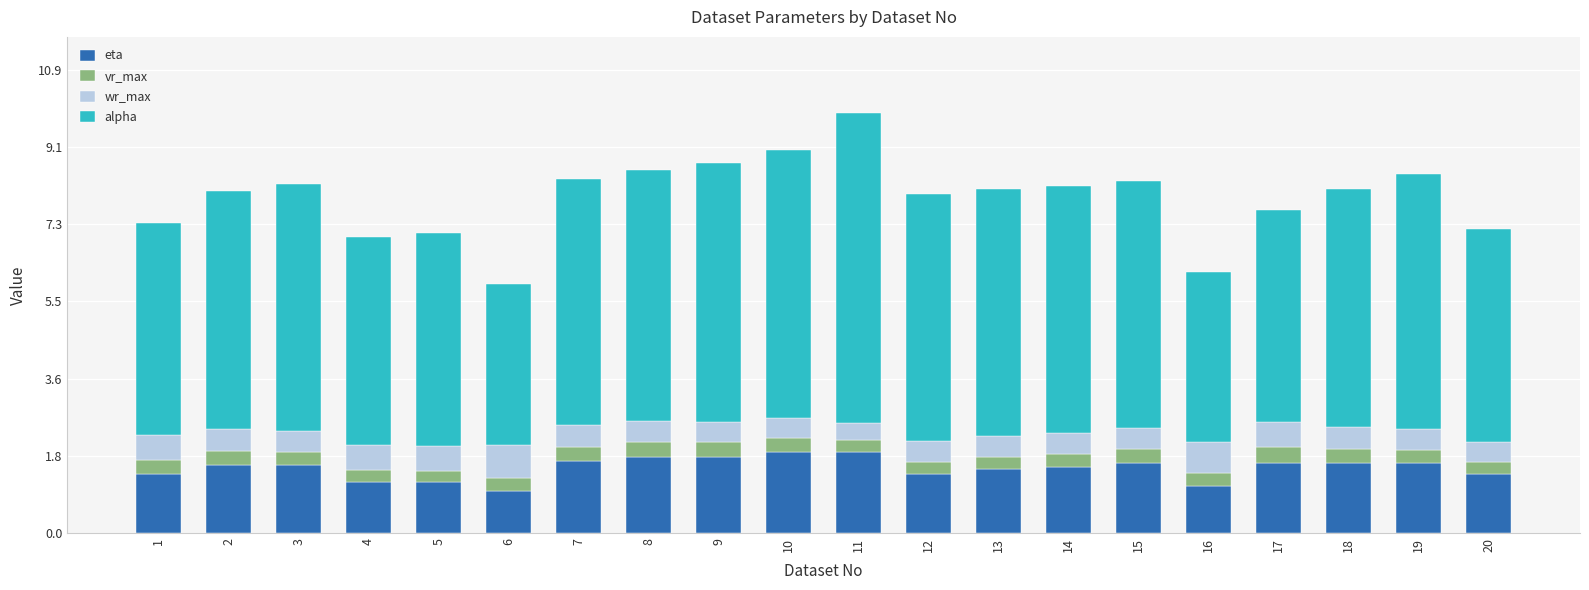

What is the total value across all series at 2?

8.0